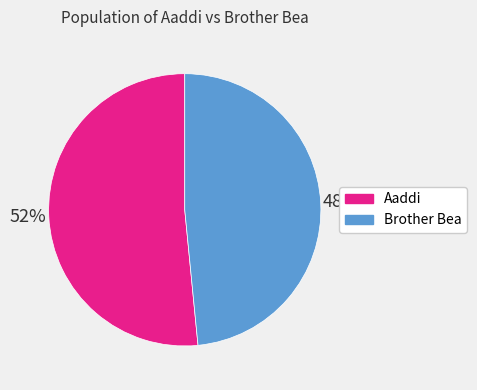

Which category has the smallest portion of the pie?

Brother Bea